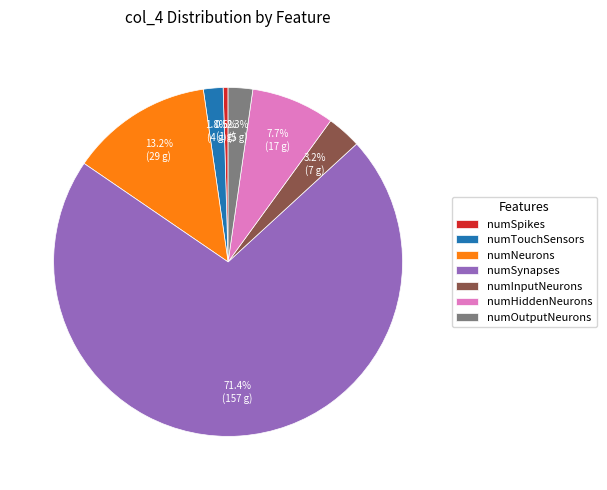

Between numInputNeurons and numOutputNeurons, which is larger?

numInputNeurons